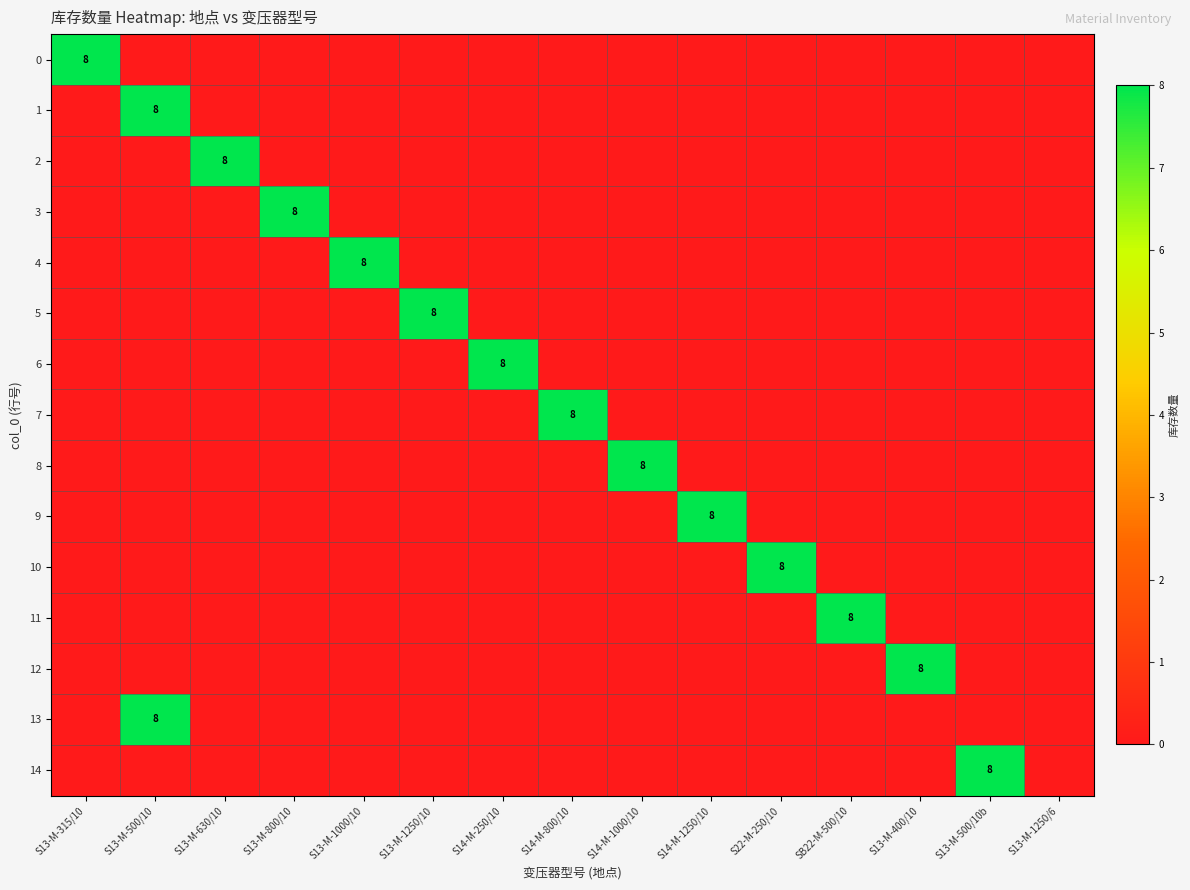

The value of 7 at S14-M-800/10 is 2. True or false?

False